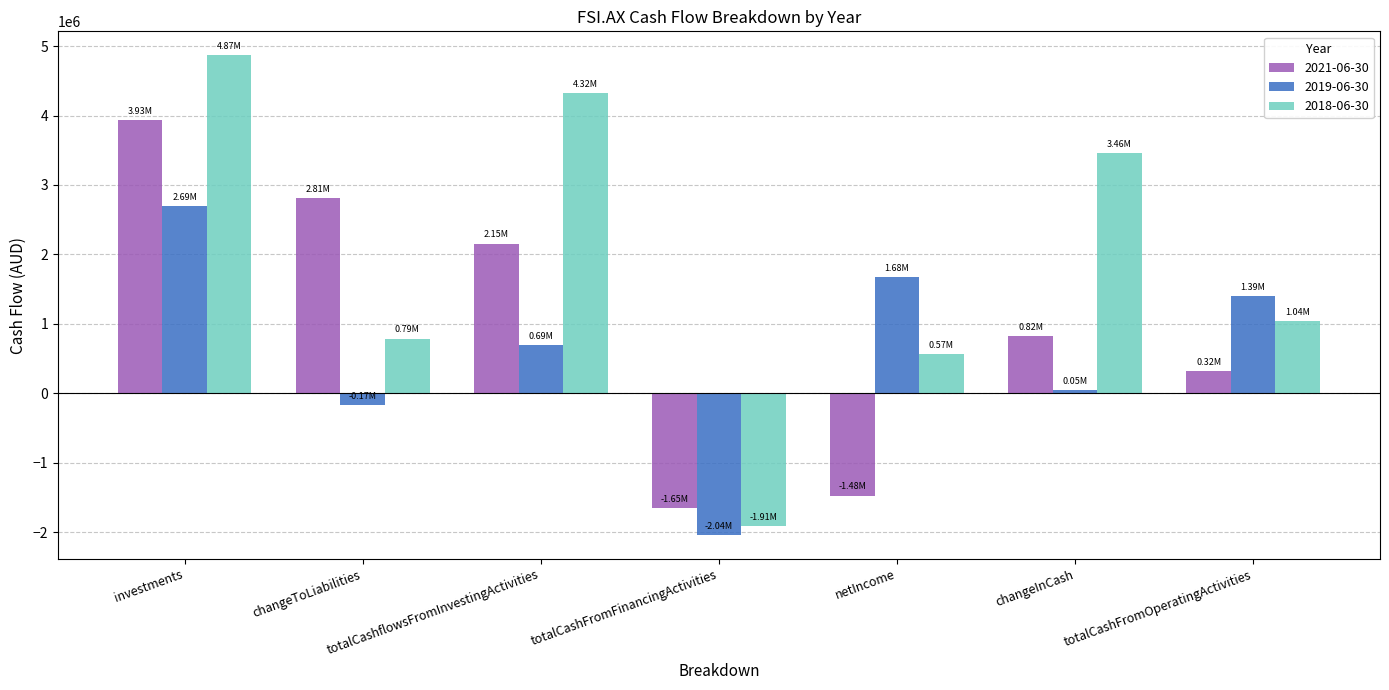

Between totalCashflowsFromInvestingActivities and netIncome, which series saw the biggest shift?

2018-06-30